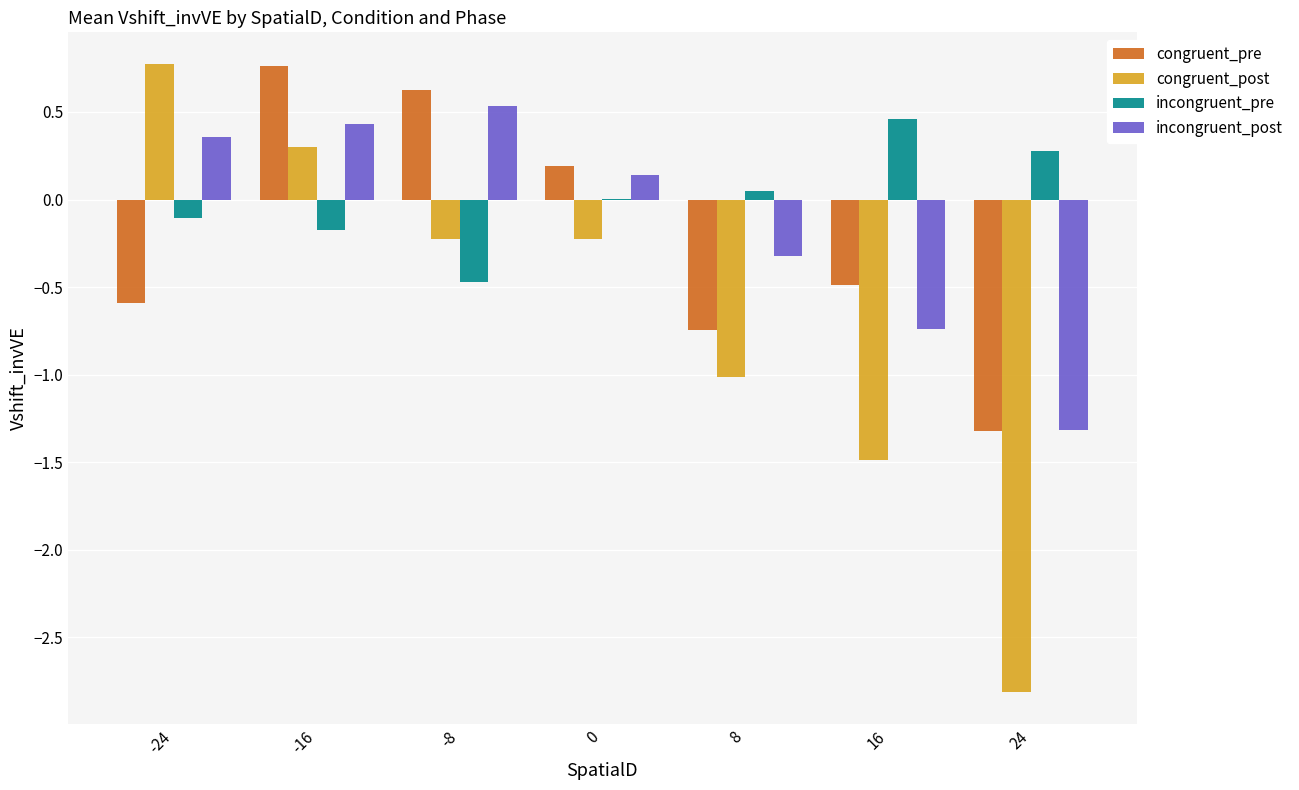

The congruent_pre series shows 0.6 at -8. True or false?

True